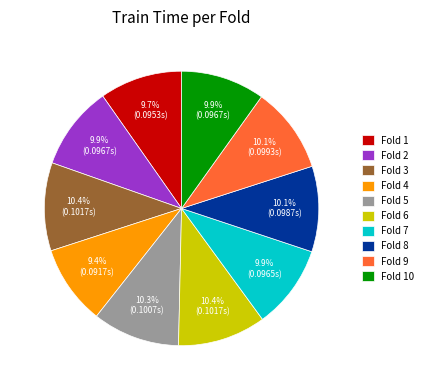

Is there any slice that represents more than half of the pie?

No